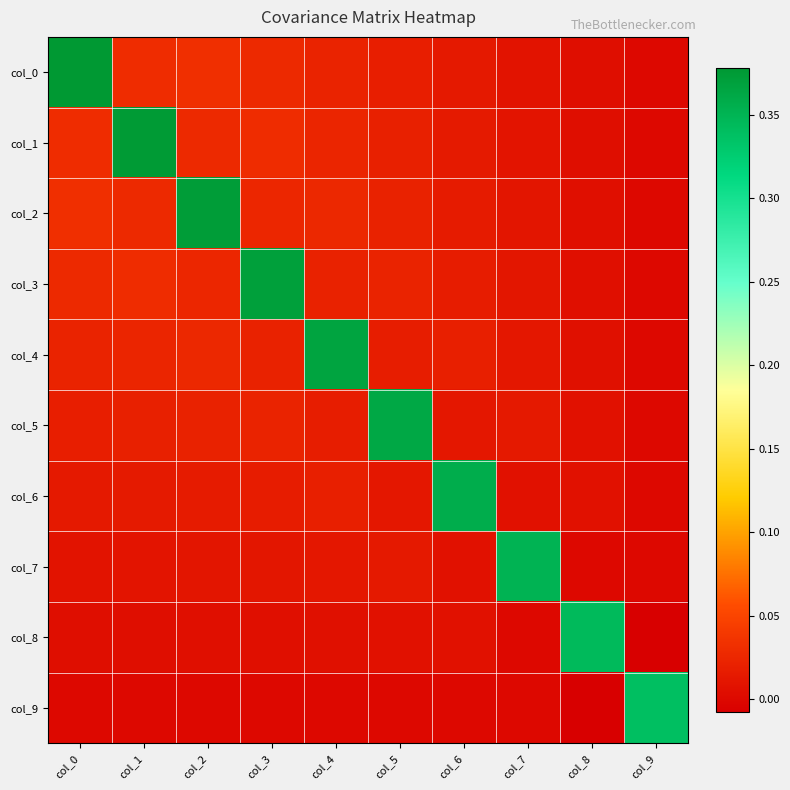

Reading left to right, what are all the values shown in this chart?

col_0: col_0=0.4	col_1=0.0	col_2=0.0	col_3=0.0	col_4=0.0	col_5=0.0	col_6=0.0	col_7=0.0	col_8=0.0	col_9=-0.0
col_1: col_0=0.0	col_1=0.4	col_2=0.0	col_3=0.0	col_4=0.0	col_5=0.0	col_6=0.0	col_7=0.0	col_8=0.0	col_9=-0.0
col_2: col_0=0.0	col_1=0.0	col_2=0.4	col_3=0.0	col_4=0.0	col_5=0.0	col_6=0.0	col_7=0.0	col_8=0.0	col_9=-0.0
col_3: col_0=0.0	col_1=0.0	col_2=0.0	col_3=0.4	col_4=0.0	col_5=0.0	col_6=0.0	col_7=0.0	col_8=0.0	col_9=-0.0
col_4: col_0=0.0	col_1=0.0	col_2=0.0	col_3=0.0	col_4=0.4	col_5=0.0	col_6=0.0	col_7=0.0	col_8=0.0	col_9=-0.0
col_5: col_0=0.0	col_1=0.0	col_2=0.0	col_3=0.0	col_4=0.0	col_5=0.4	col_6=0.0	col_7=0.0	col_8=0.0	col_9=-0.0
col_6: col_0=0.0	col_1=0.0	col_2=0.0	col_3=0.0	col_4=0.0	col_5=0.0	col_6=0.4	col_7=0.0	col_8=0.0	col_9=-0.0
col_7: col_0=0.0	col_1=0.0	col_2=0.0	col_3=0.0	col_4=0.0	col_5=0.0	col_6=0.0	col_7=0.4	col_8=0.0	col_9=0.0
col_8: col_0=0.0	col_1=0.0	col_2=0.0	col_3=0.0	col_4=0.0	col_5=0.0	col_6=0.0	col_7=0.0	col_8=0.3	col_9=-0.0
col_9: col_0=-0.0	col_1=-0.0	col_2=-0.0	col_3=-0.0	col_4=-0.0	col_5=-0.0	col_6=-0.0	col_7=0.0	col_8=-0.0	col_9=0.3